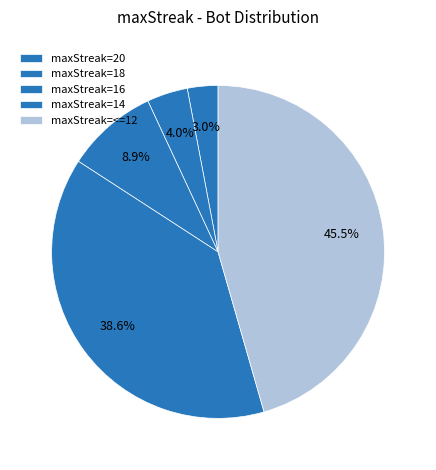

Which category has the smallest portion of the pie?

20